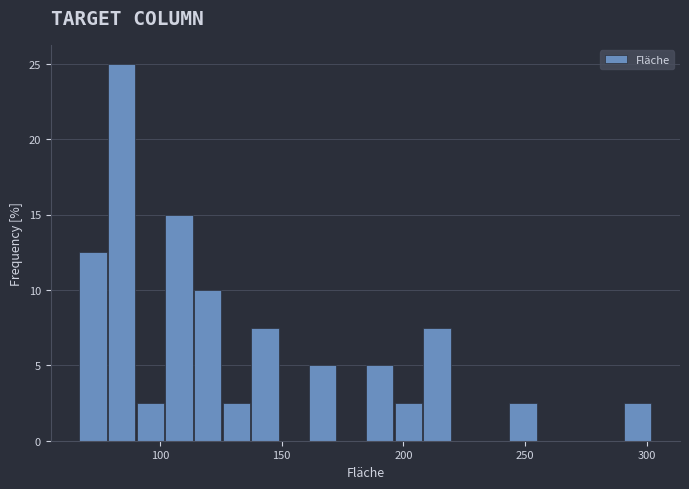

Read against the x-axis, roughly where is the centre of the tallest bar?

85